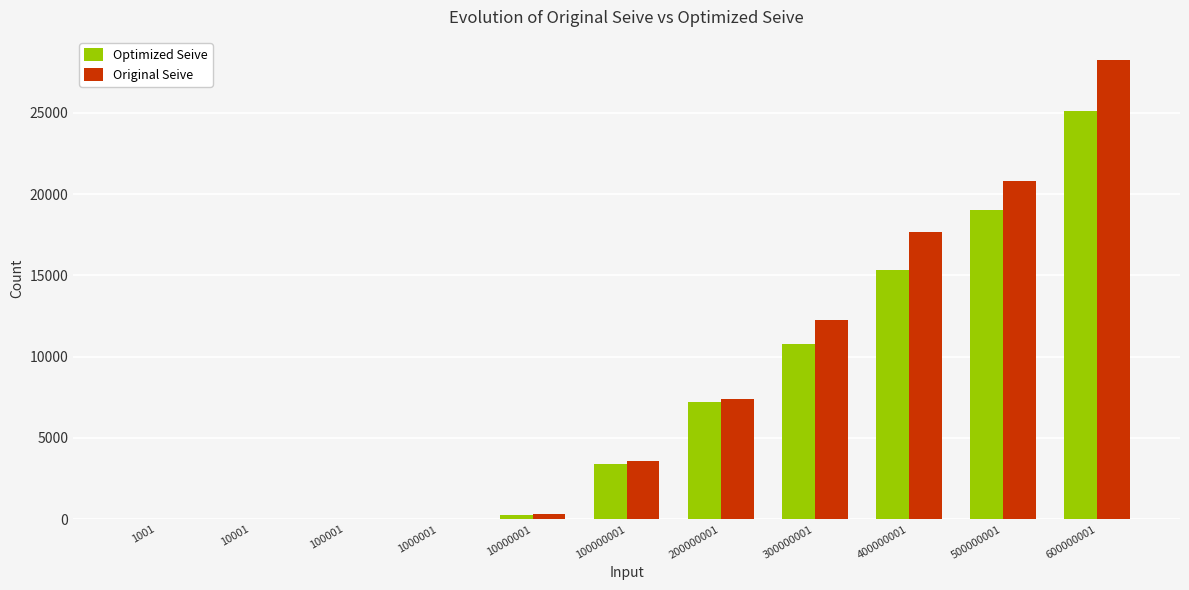

Between 10000001 and 600000001, which series saw the biggest shift?

Original Seive